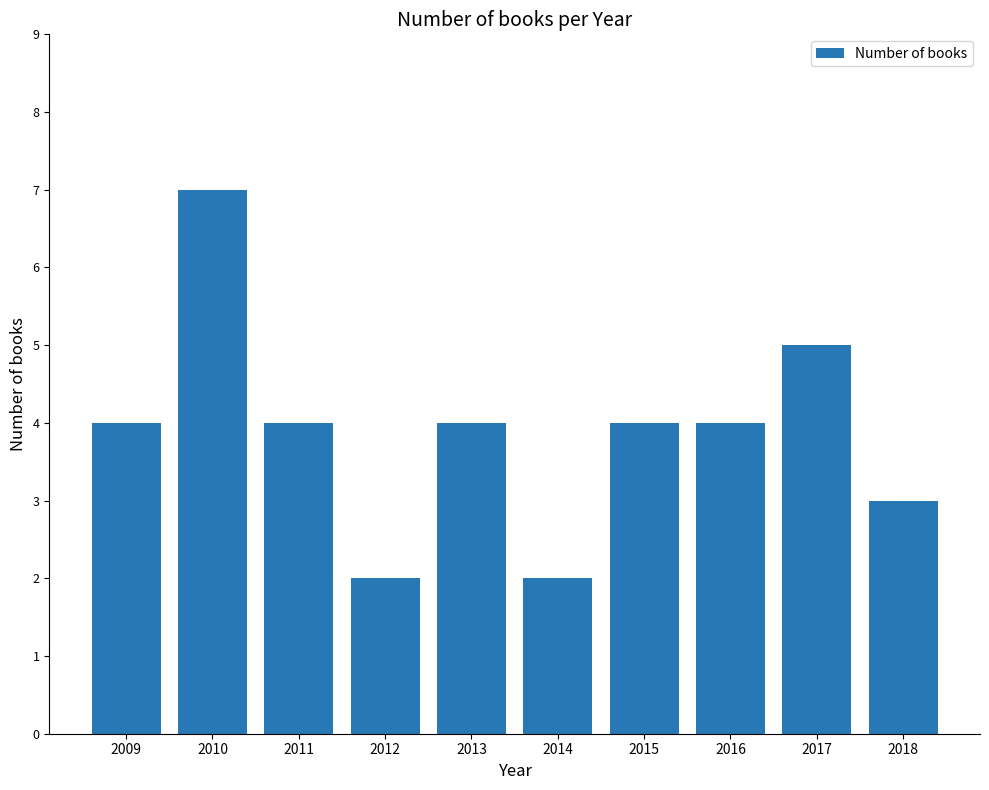

What is the sum of all values?

39